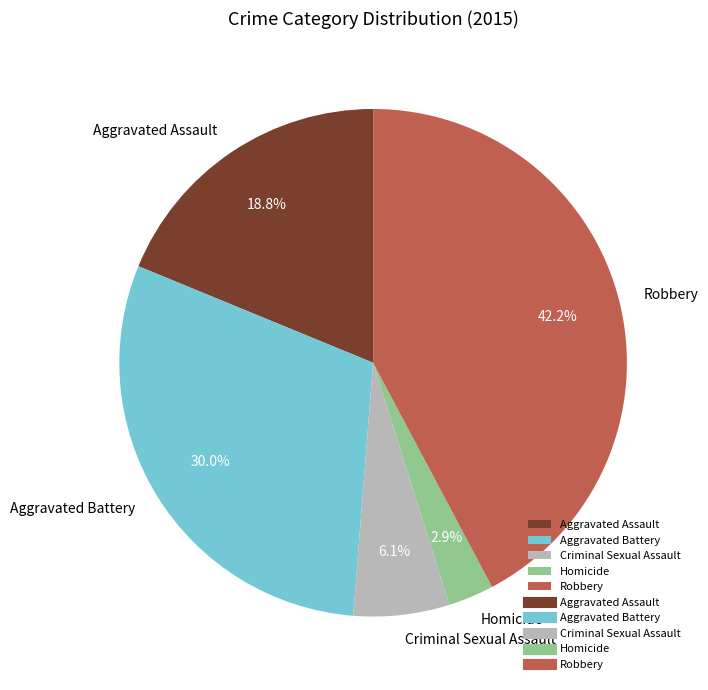

Which category has the smallest portion of the pie?

Homicide